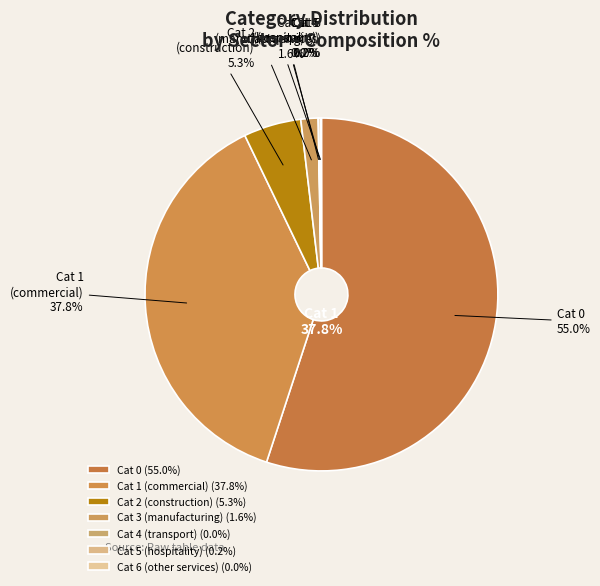

Between cat_4 and cat_6, which is larger?

cat_4